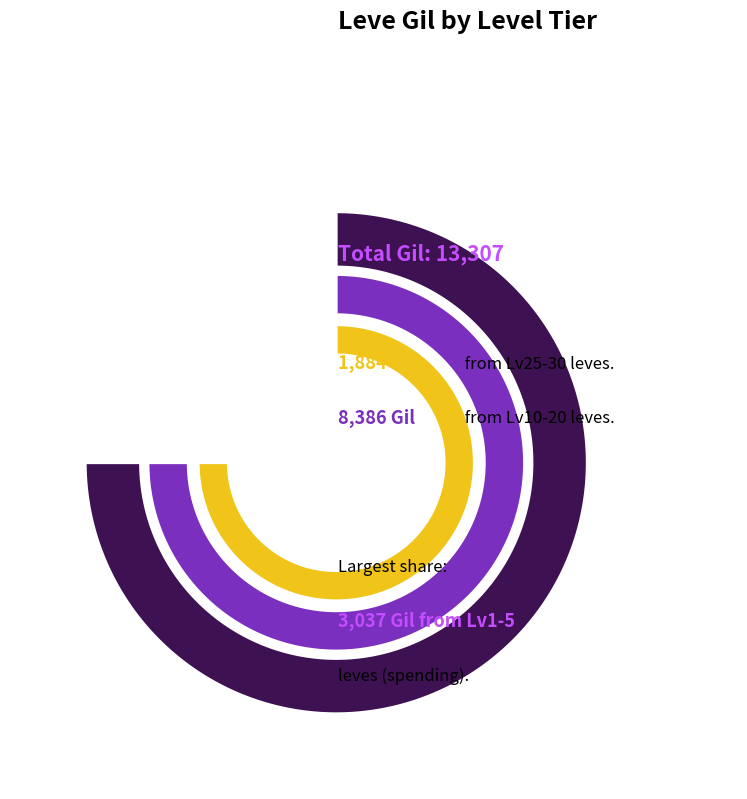

Do Level 40 and Level 30 together represent more than half of the pie?

No